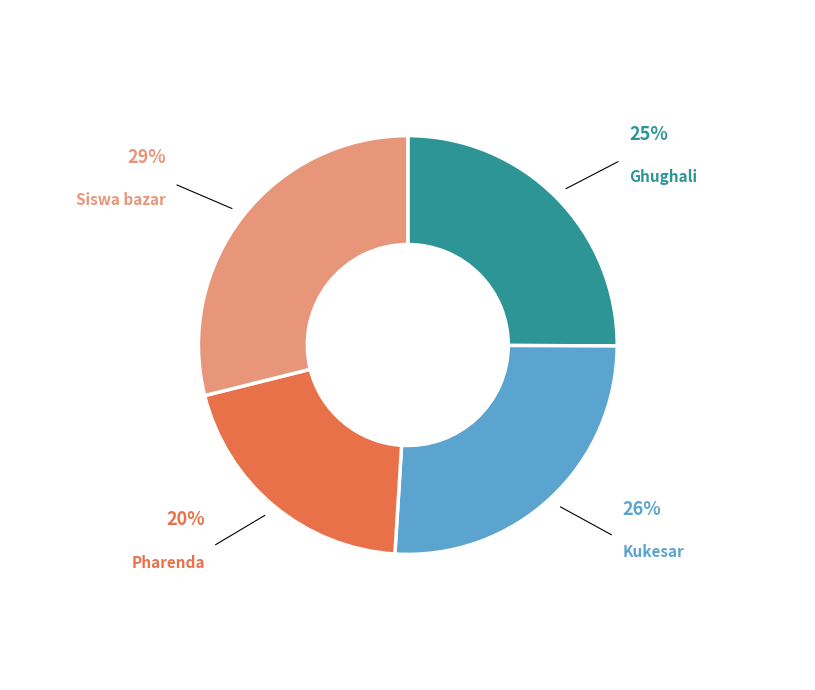

To the nearest percent, what is the average slice percentage?

25%